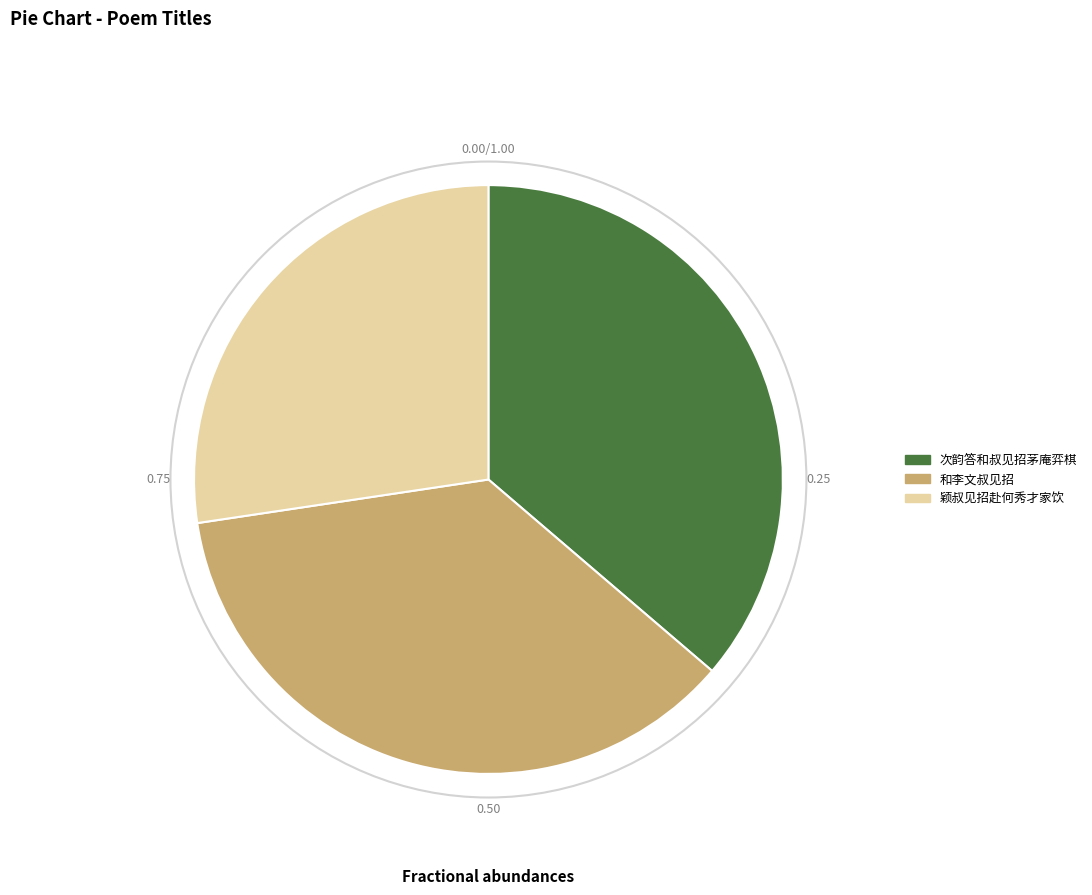

Is there a majority slice in this chart?

No